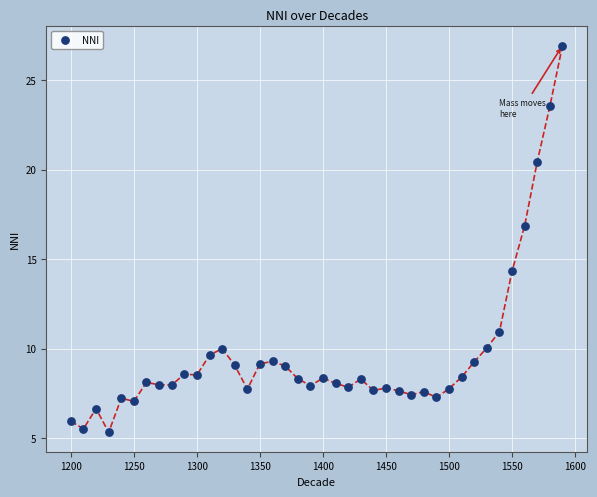

What Y value in the scatter plot is closest to 16?

16.9